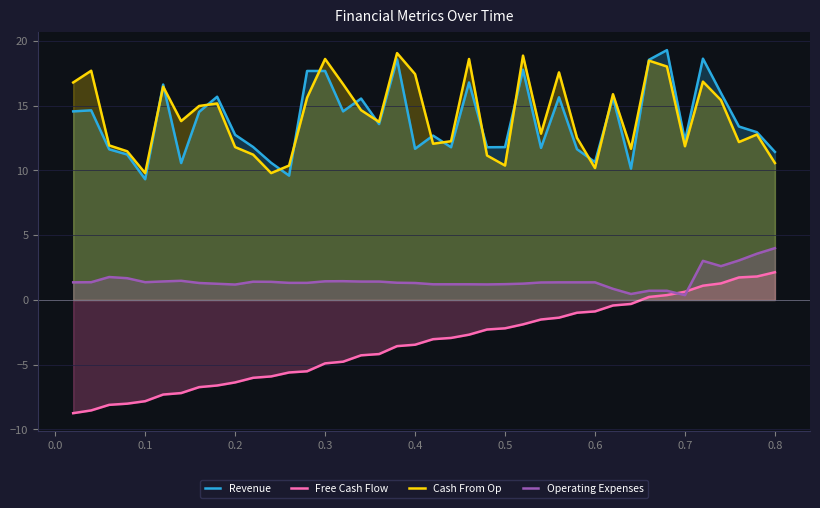

Does the chart display data point markers on the line(s)?

No